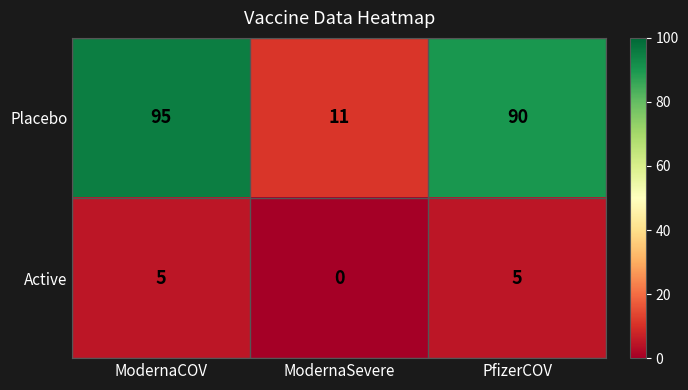

Count the number of data series in this chart.

2